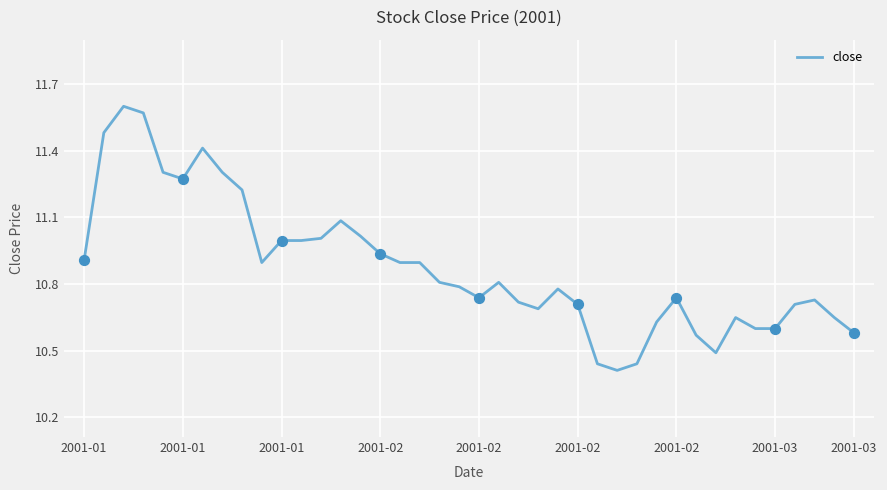

What is the difference between the maximum and minimum values?

1.2